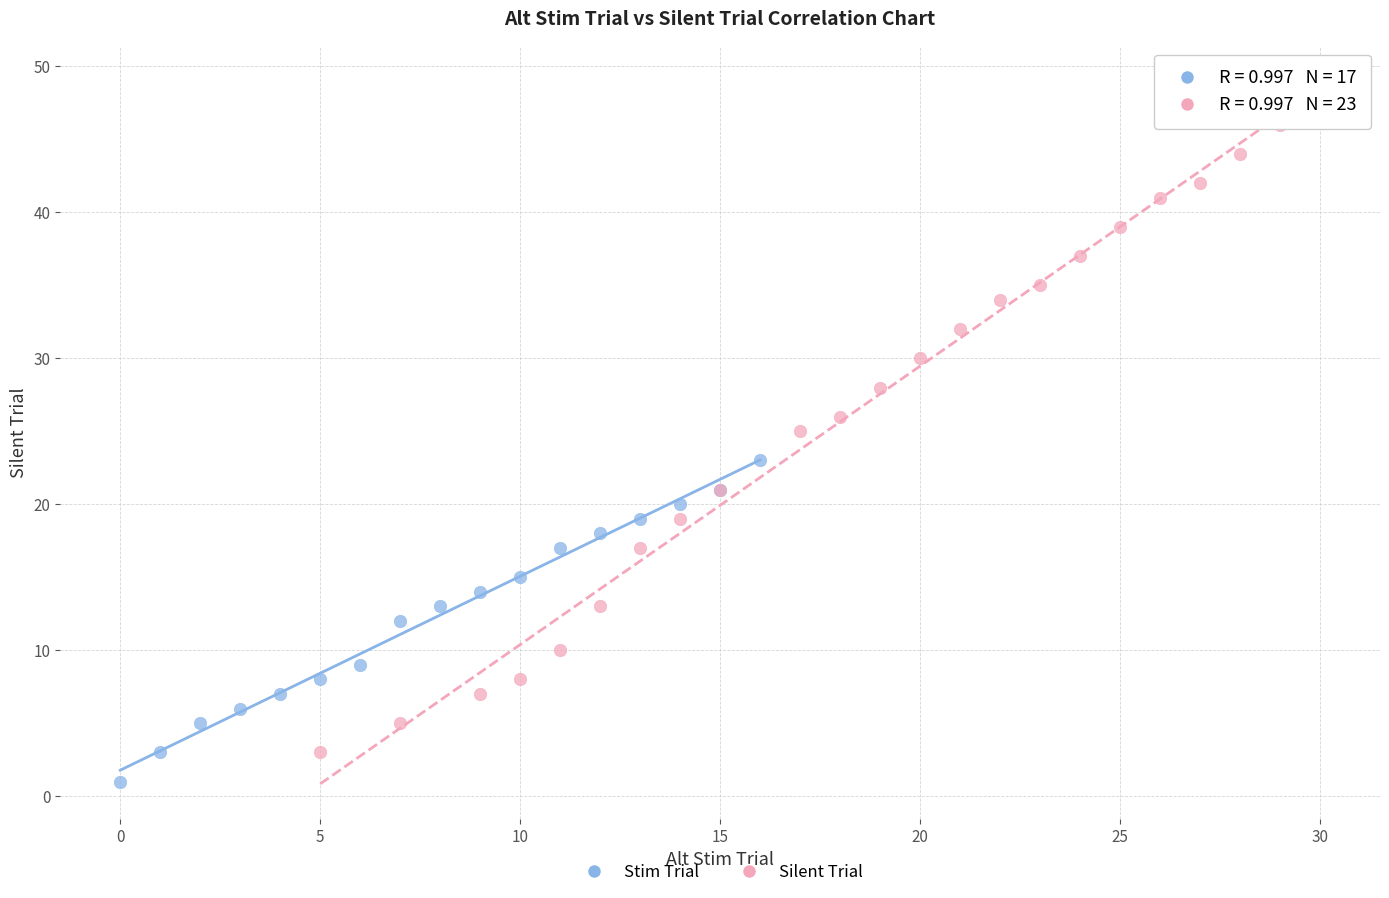

Which series has the widest spread of Y values?

Silent Trial